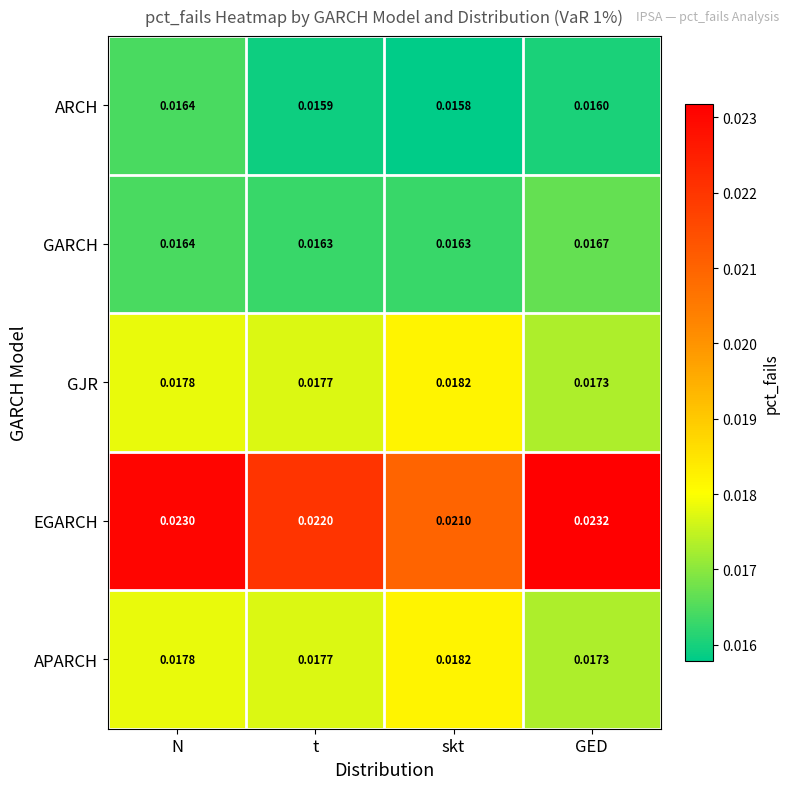

At which category is the sum across all series the highest?

N